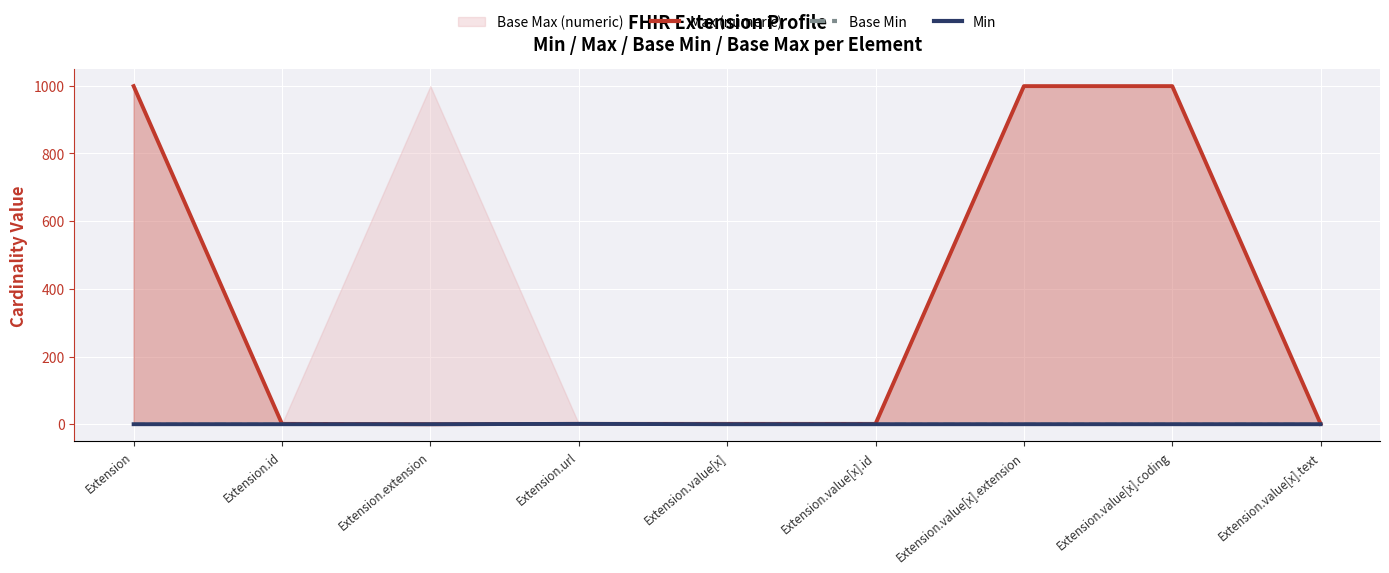

The Base Min series shows -1 at Extension.value[x]. True or false?

False